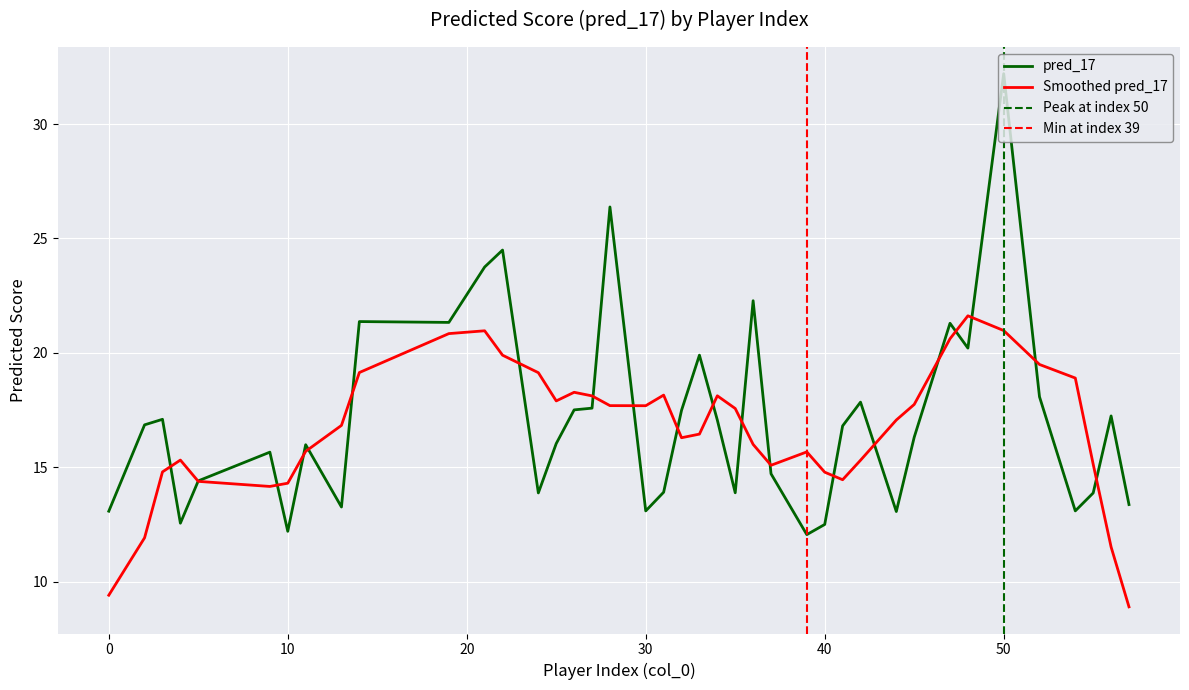

The chart shows a value of 26.4 at 28. True or false?

True